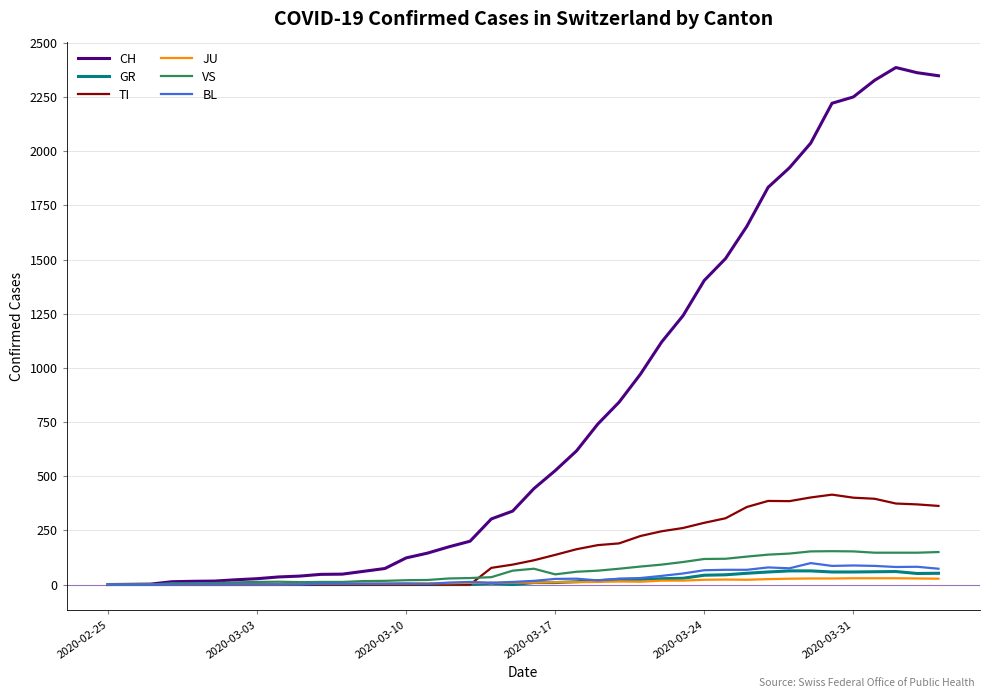

Which series has the largest total across all categories?

CH